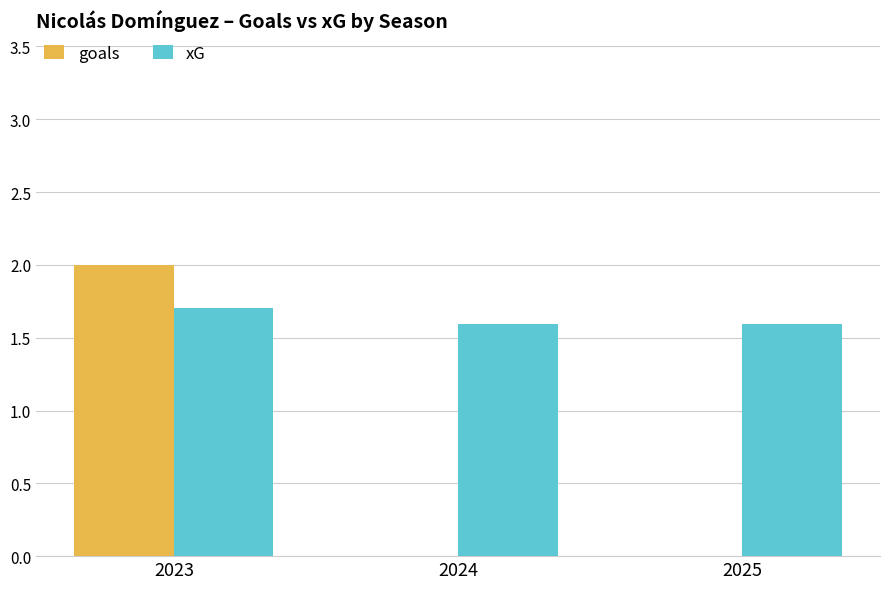

What value does the goals series have at 2023?

2.0